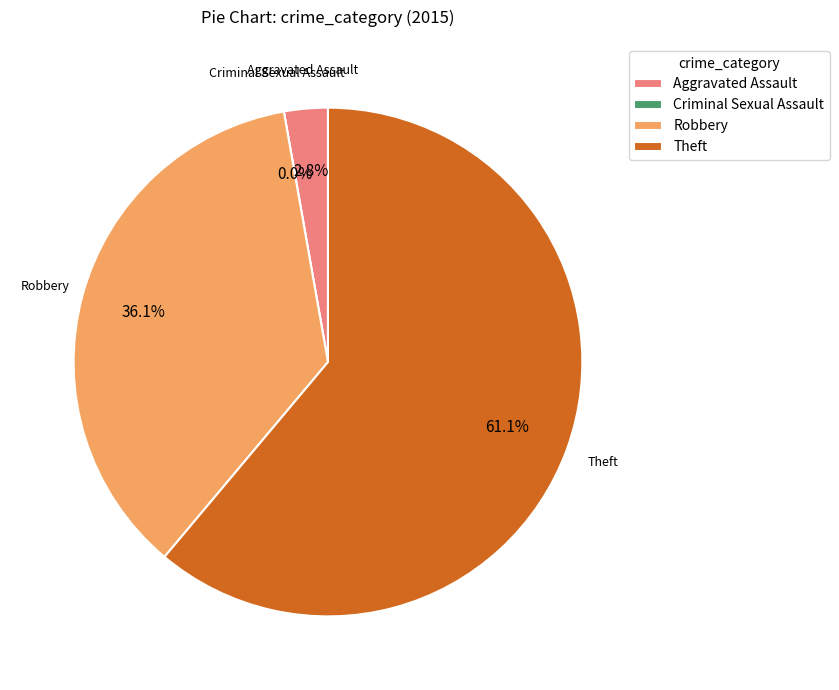

Do Aggravated Assault and Robbery together represent more than half of the pie?

No